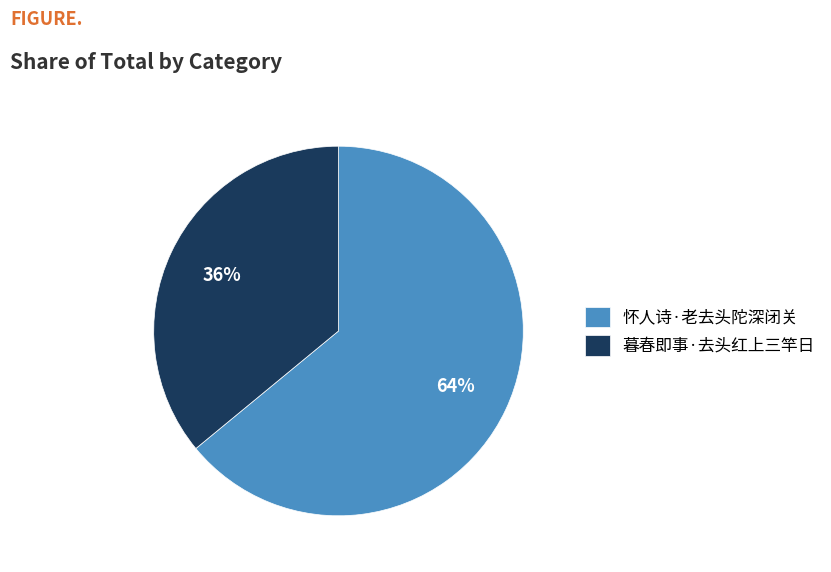

Is there a majority slice in this chart?

Yes